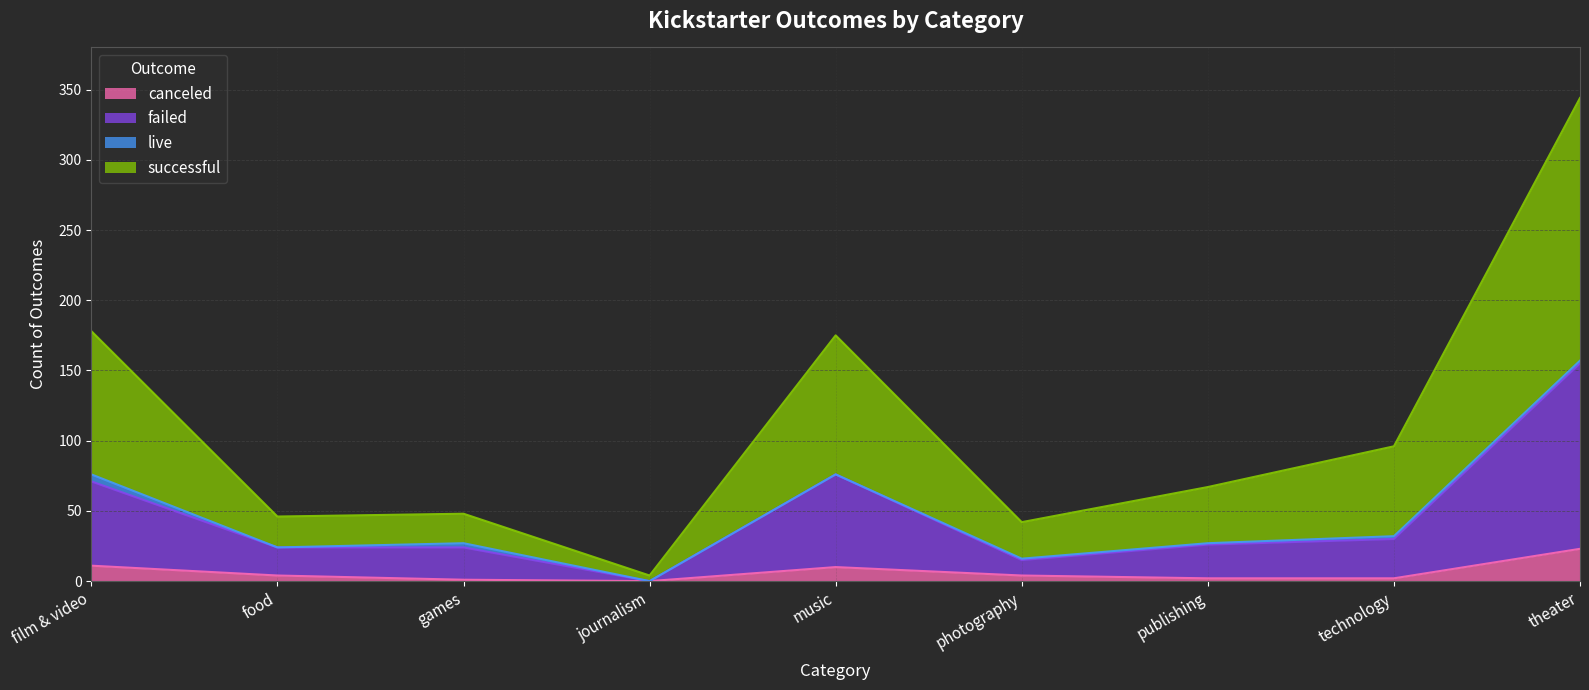

What is the label of the 6th point from the left?

photography